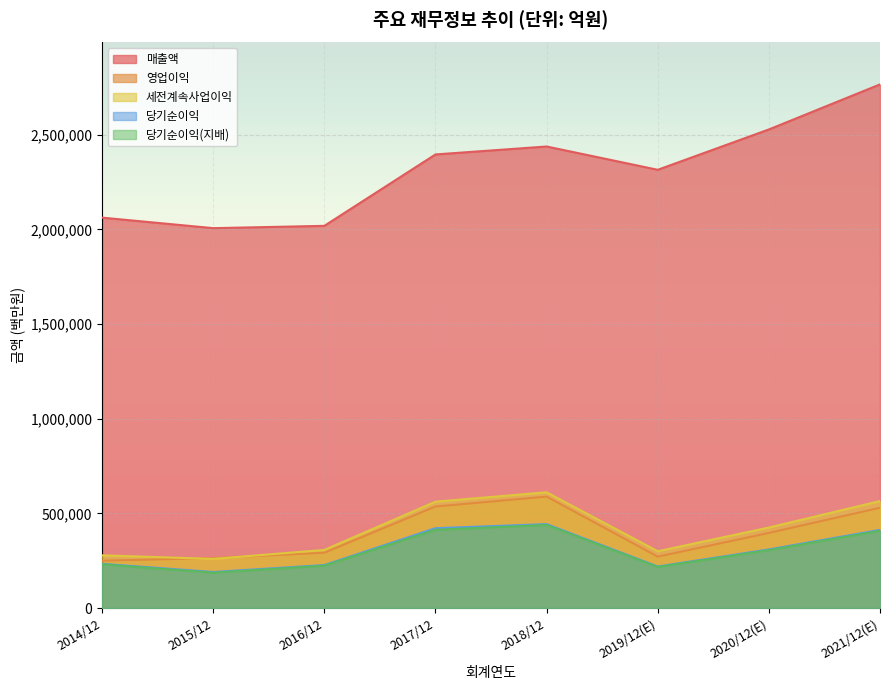

At 2018/12, list the series in order from smallest to largest.

당기순이익(지배), 당기순이익, 영업이익, 세전계속사업이익, 매출액